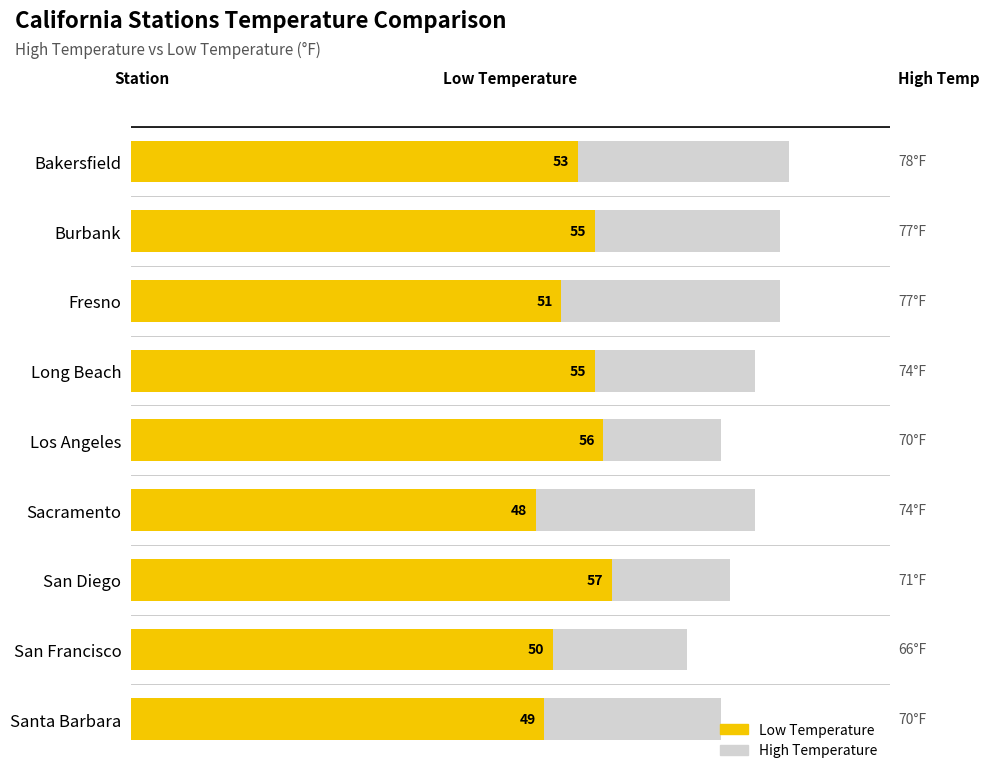

What is the difference between the second highest and second lowest values in the High Temperature series?

7